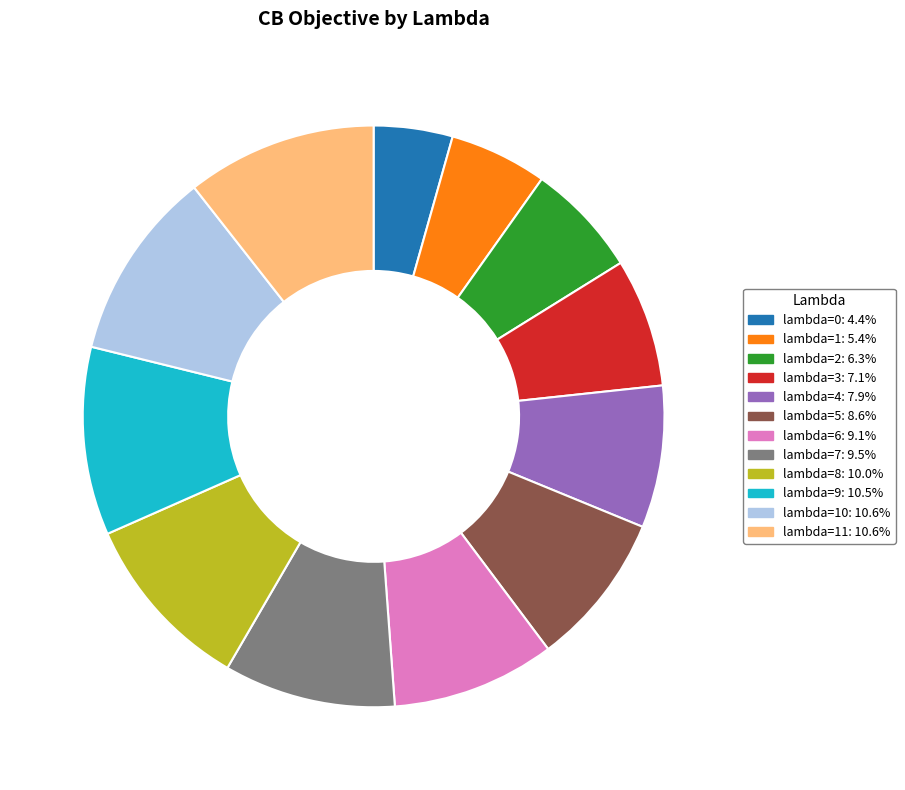

Does lambda=5: 8.6% account for over 50% of the chart?

No